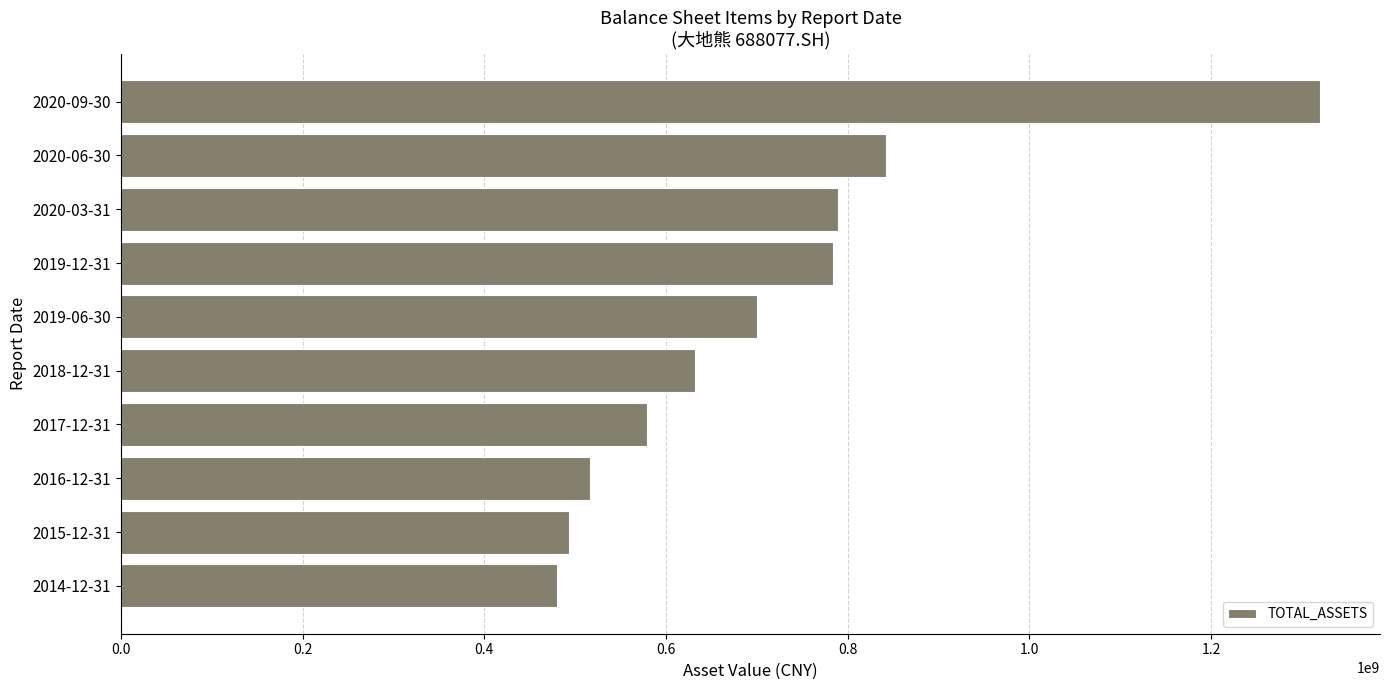

What is the ratio of the value at 2019-12-31 to the value at 2018-12-31?

1.2